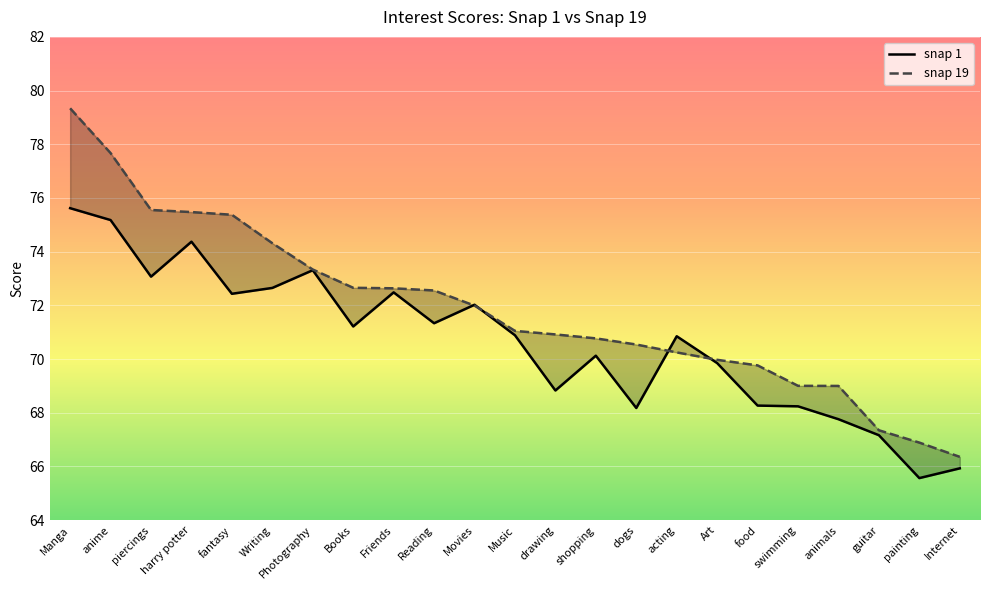

What position from the right is Movies?

13